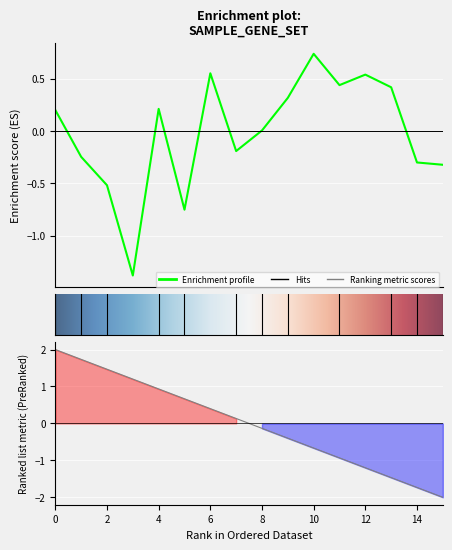

The value at 4 is 0.2. True or false?

True